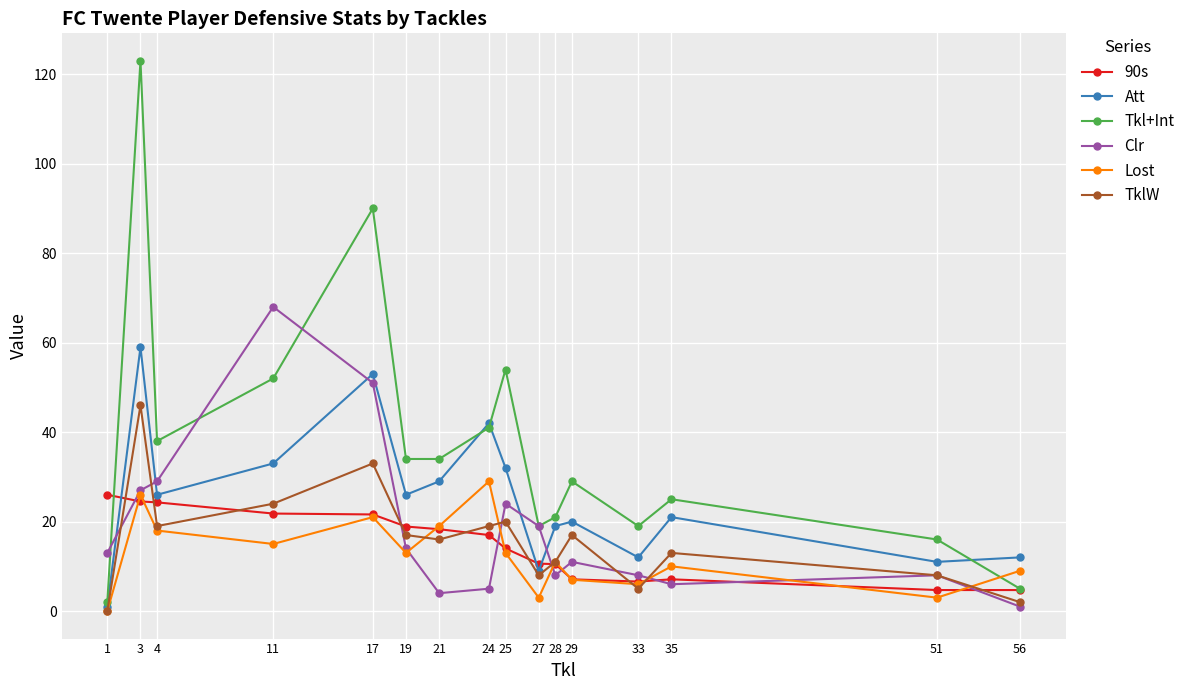

At which category does Lost reach its first local valley?

11